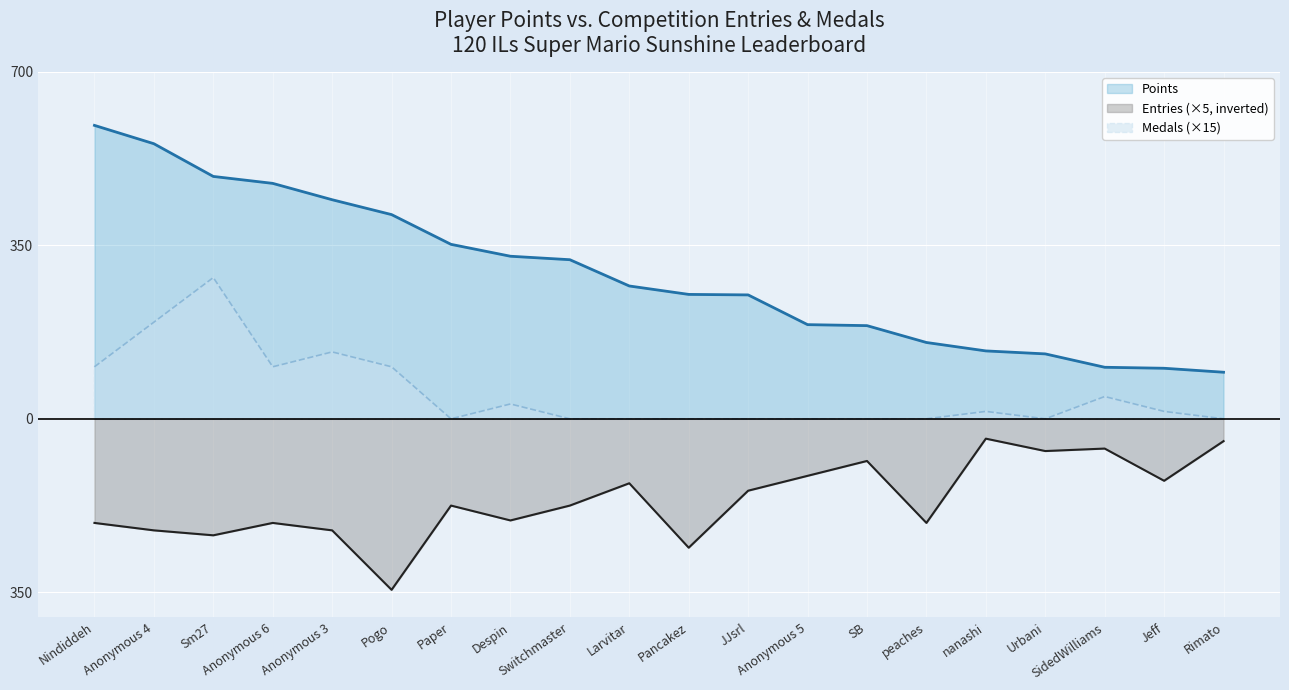

At which category is the sum across all series the highest?

Sm27